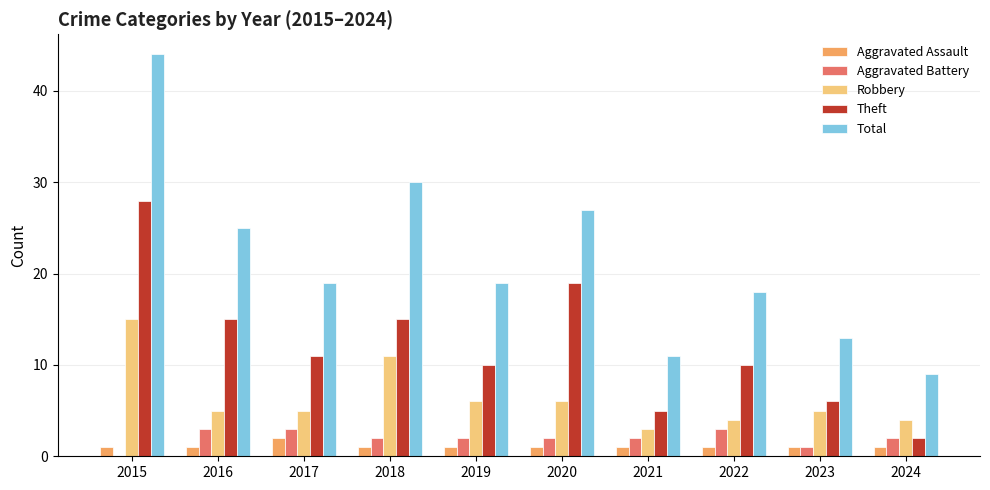

How many groups of bars are there?

10